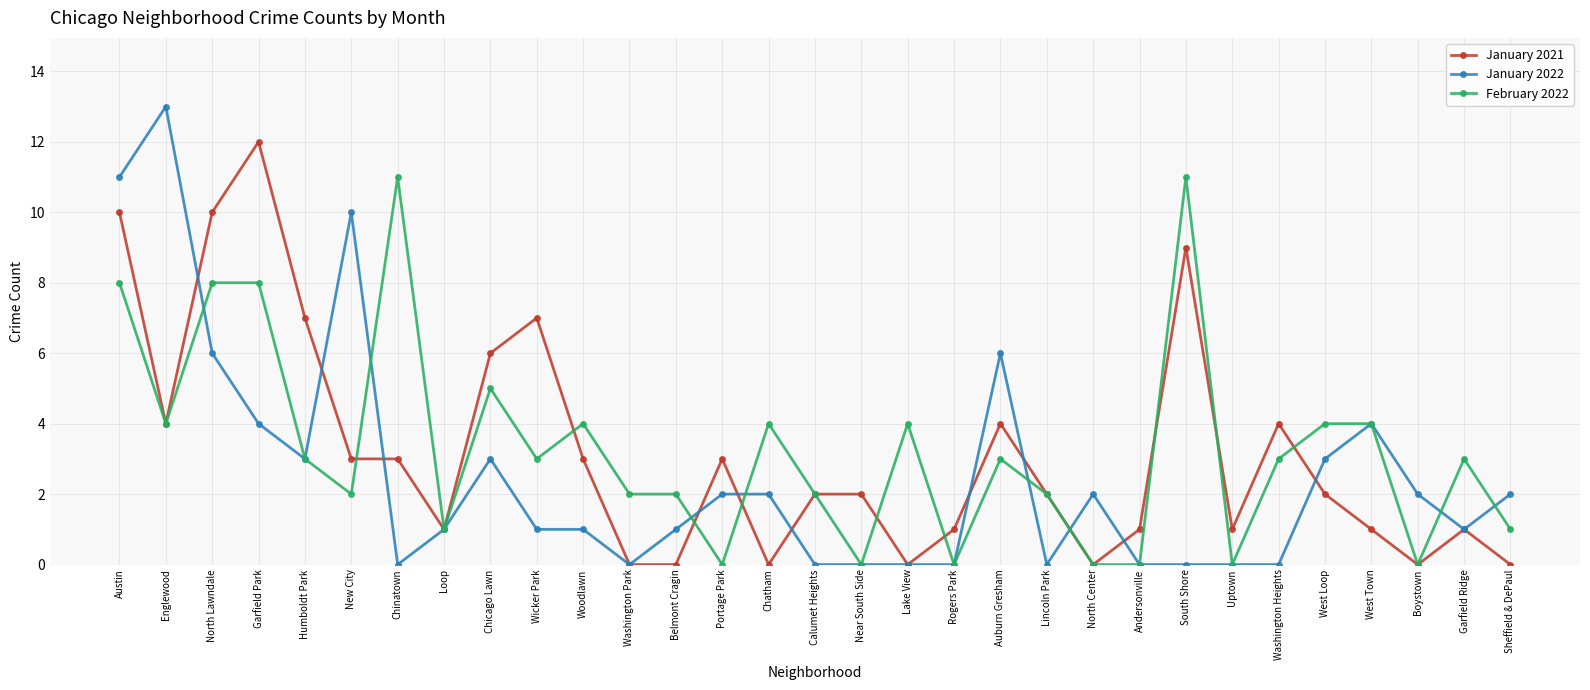

After their last crossing, which series has the higher values: February 2022 or January 2022?

January 2022